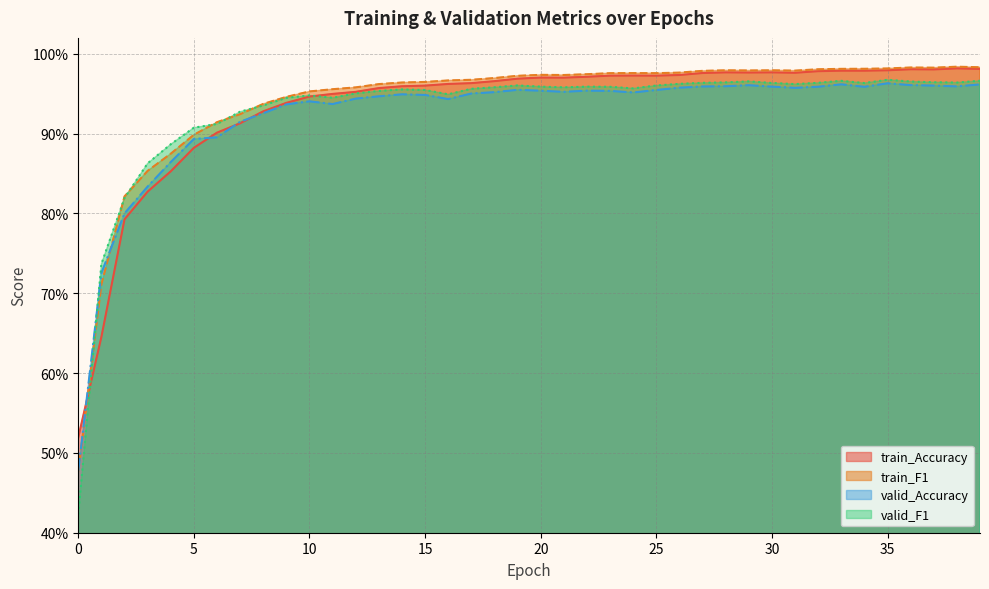

What are all the series names shown in the legend?

train_Accuracy, train_F1, valid_Accuracy, valid_F1